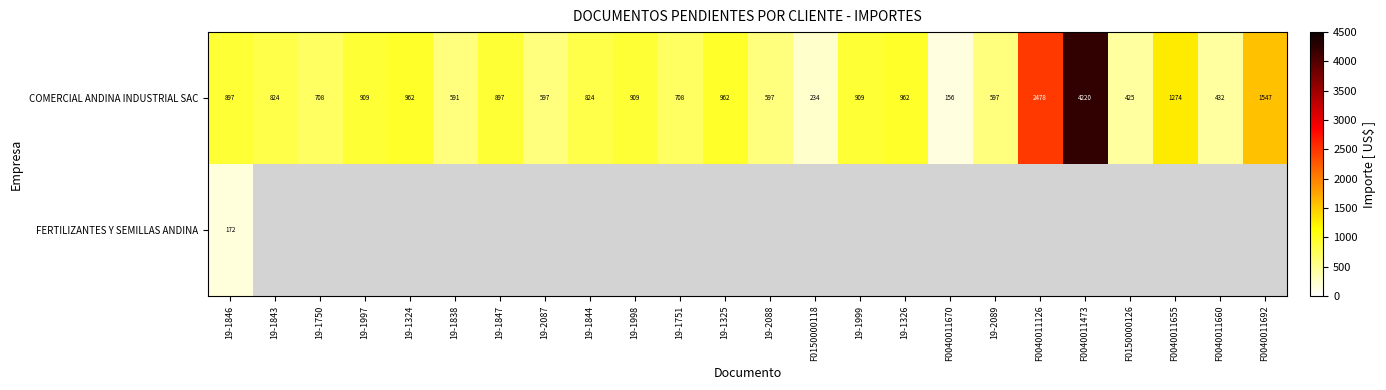

True or false: COMERCIAL ANDINA INDUSTRIAL SAC has a value of 554.6 at 19-1326.

False